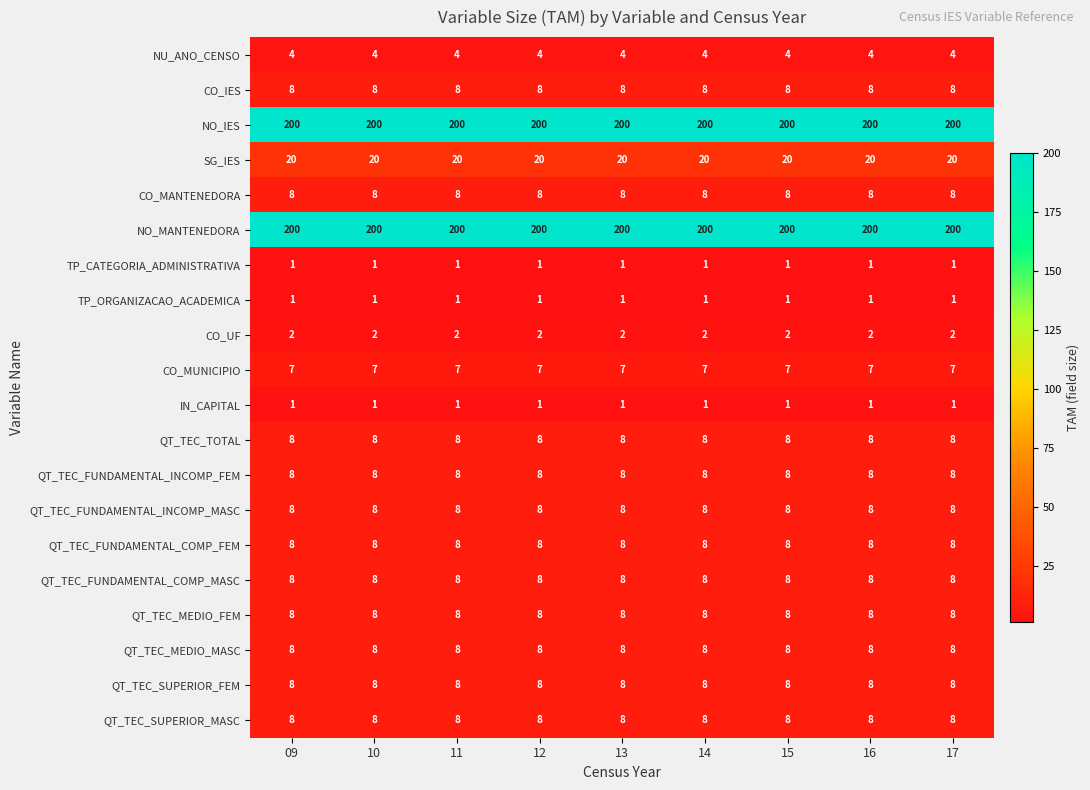

What is the total value across all series at 10?

524